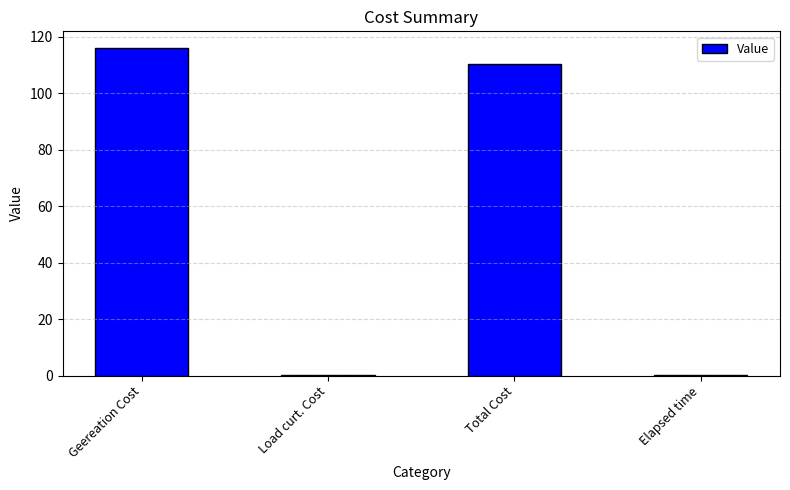

The value at Geereation Cost is 116.1. True or false?

True